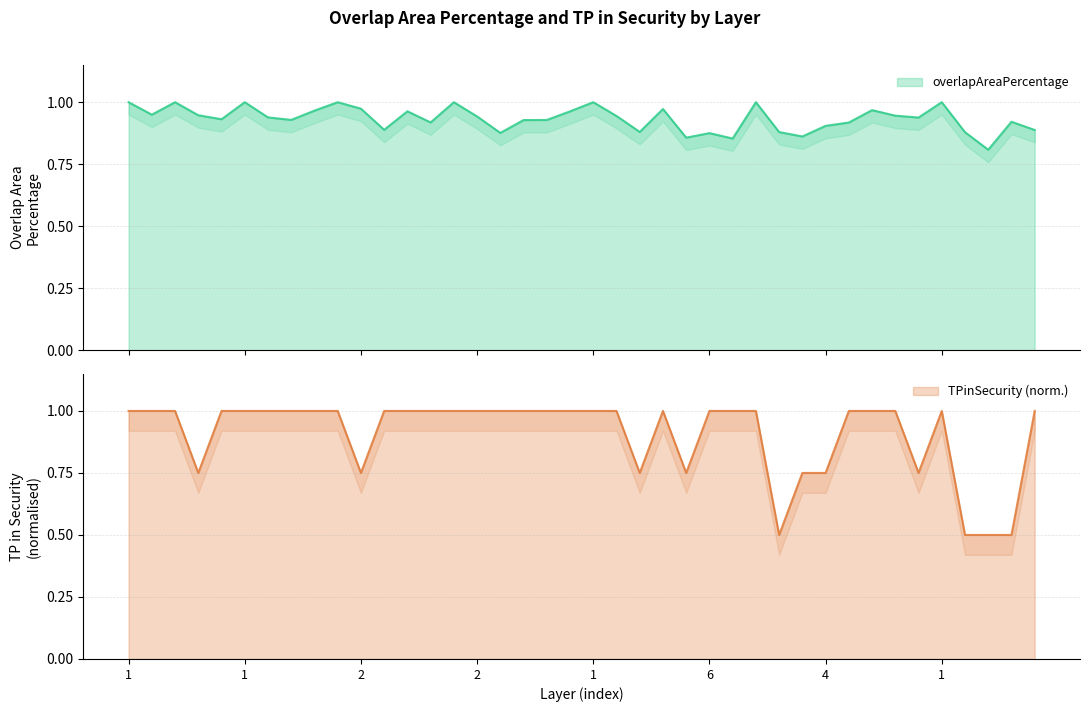

True or false: overlapAreaPercentage has more than 0 points higher than both neighbors.

True